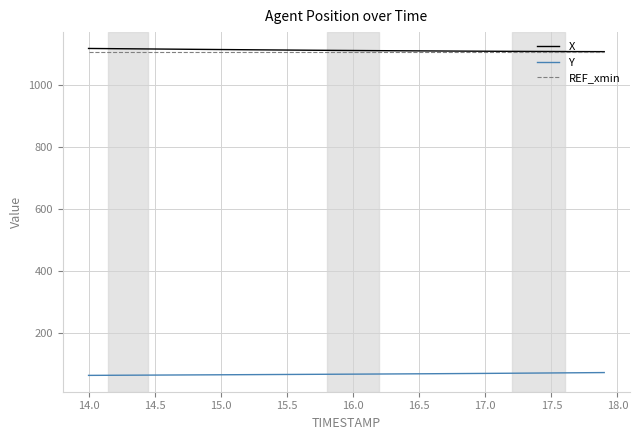

Is this an area chart (filled region under the line)?

No